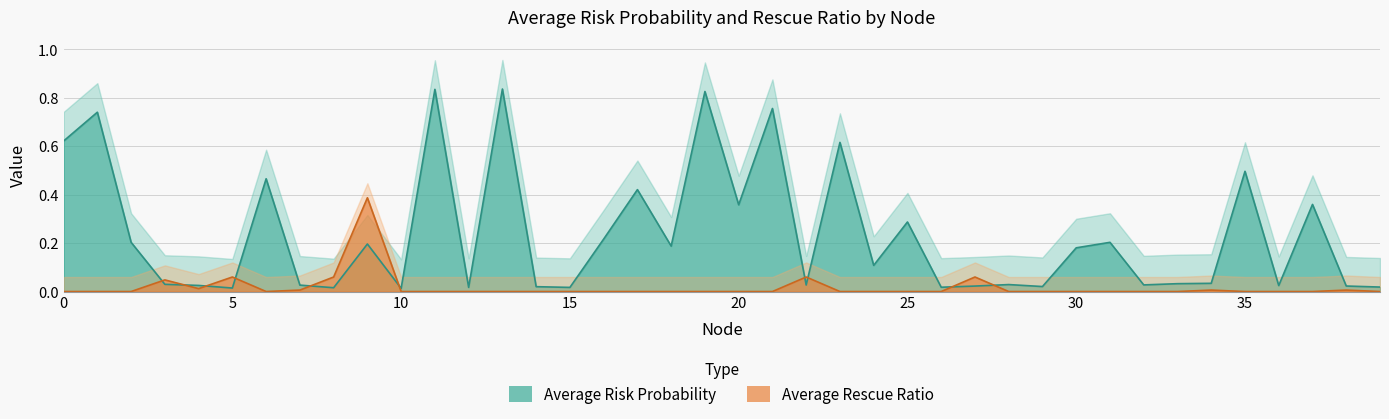

At how many categories does at least one series exceed 0?

40